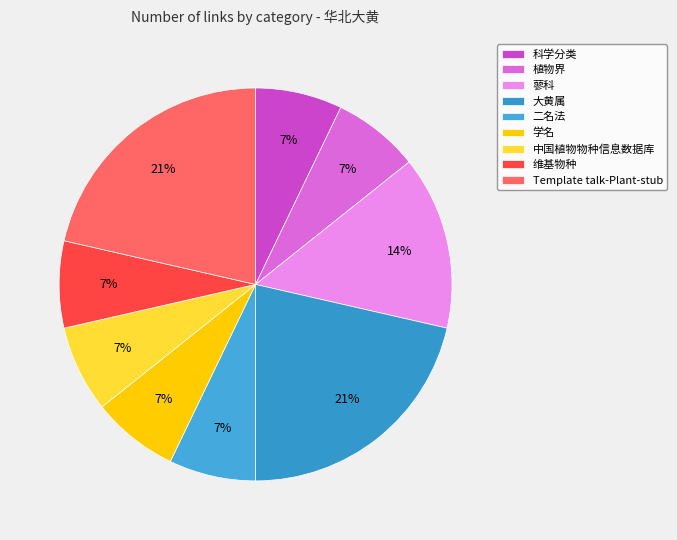

To the nearest percent, what is the difference between the largest and smallest slice percentages?

14%